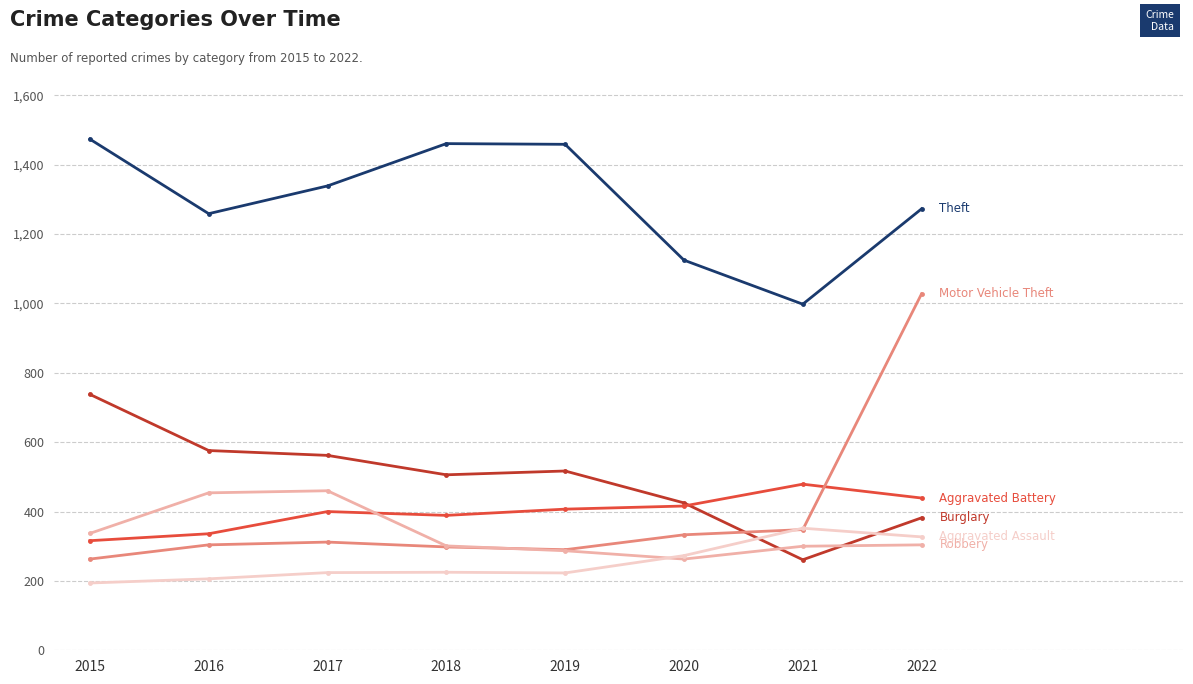

What is the maximum value shown in the chart?

1474